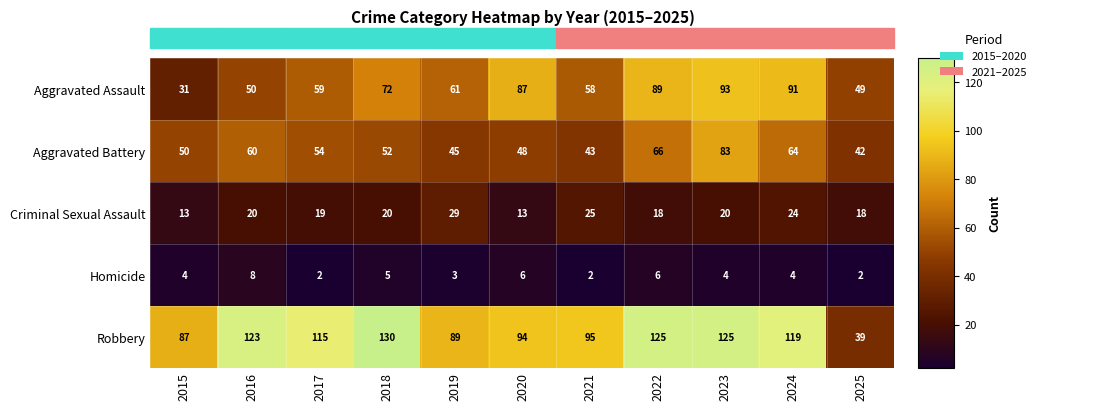

How many categories are shown in the chart?

11